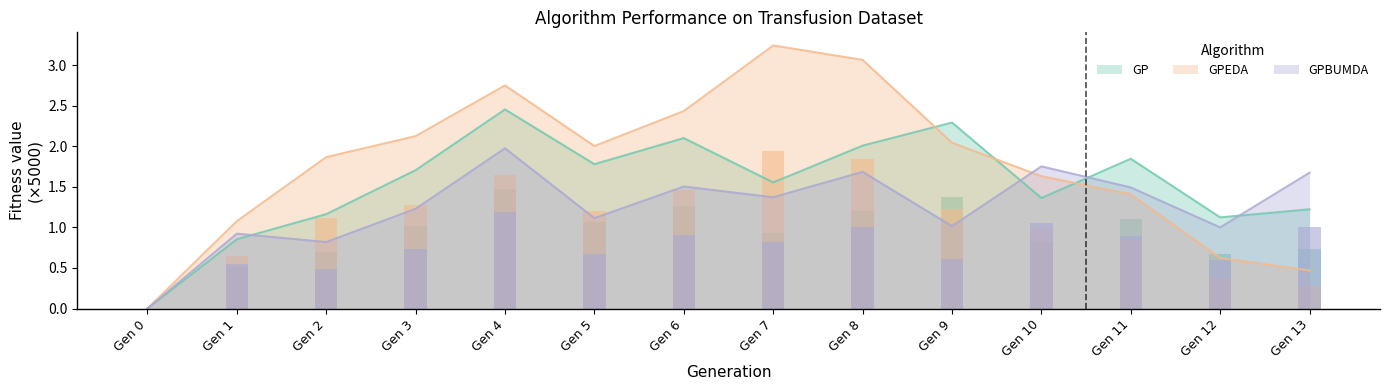

How many values in the GPBUMDA series are below 1?

3